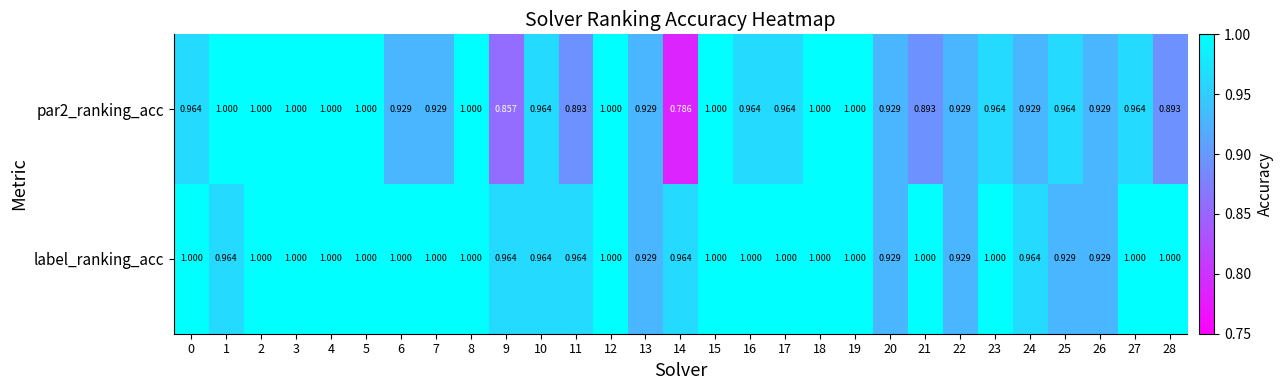

Is the value of label_ranking_acc at 22 greater than the value of par2_ranking_acc at 14?

Yes